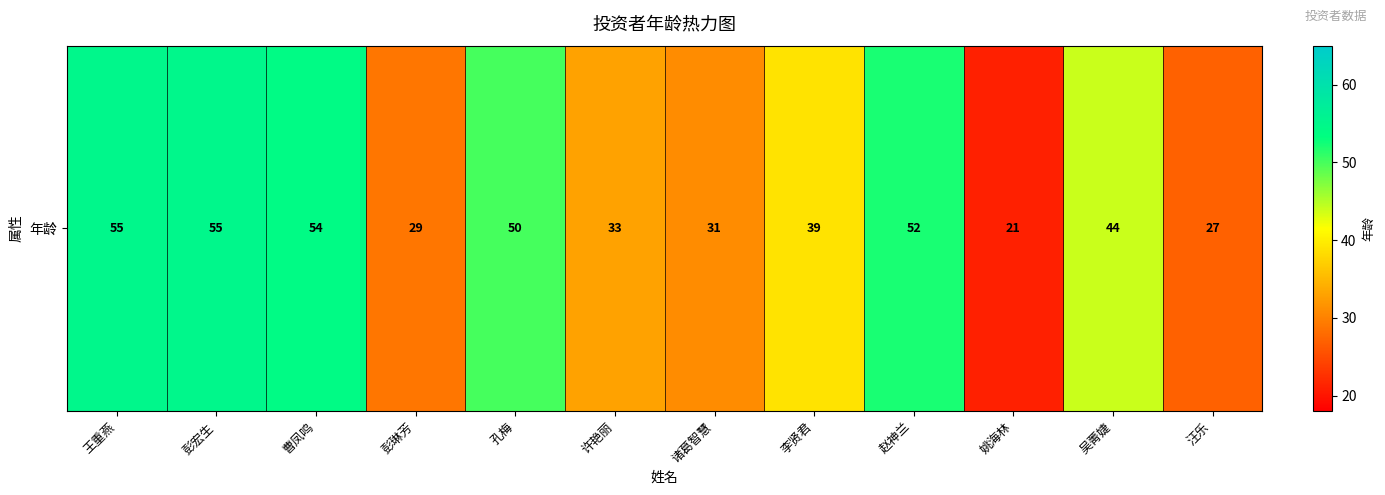

Reading left to right, list all the values displayed in this chart.

王重燕=55	彭宏生=55	曹凤鸣=54	彭琳芳=29	孔梅=50	许艳丽=33	诸葛智慧=31	李贤君=39	赵神兰=52	姚海林=21	吴菁婕=44	汪乐=27